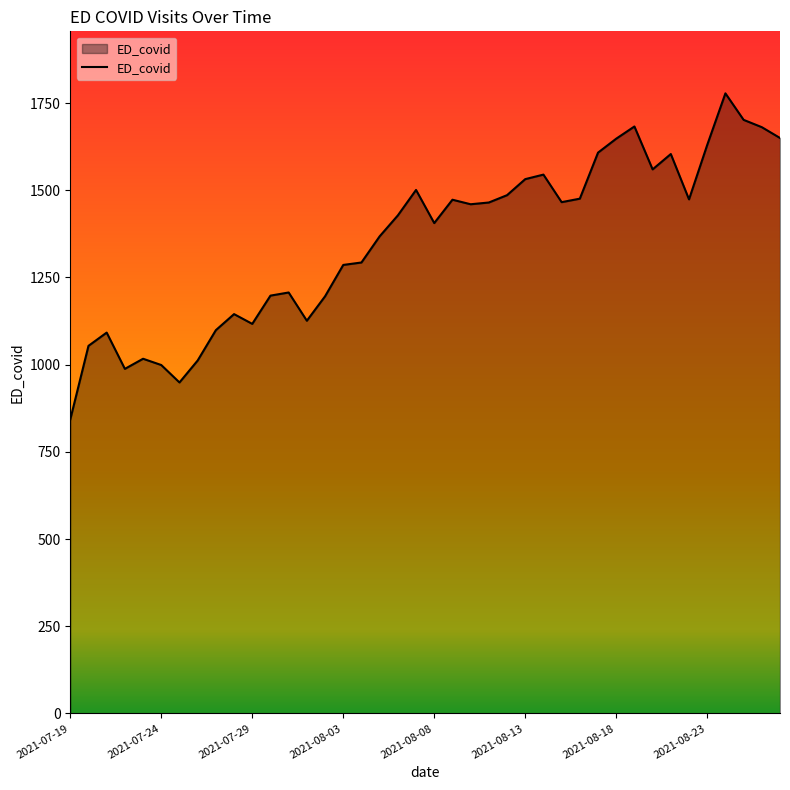

True or false: there are more than 0 points higher than both neighbors.

True